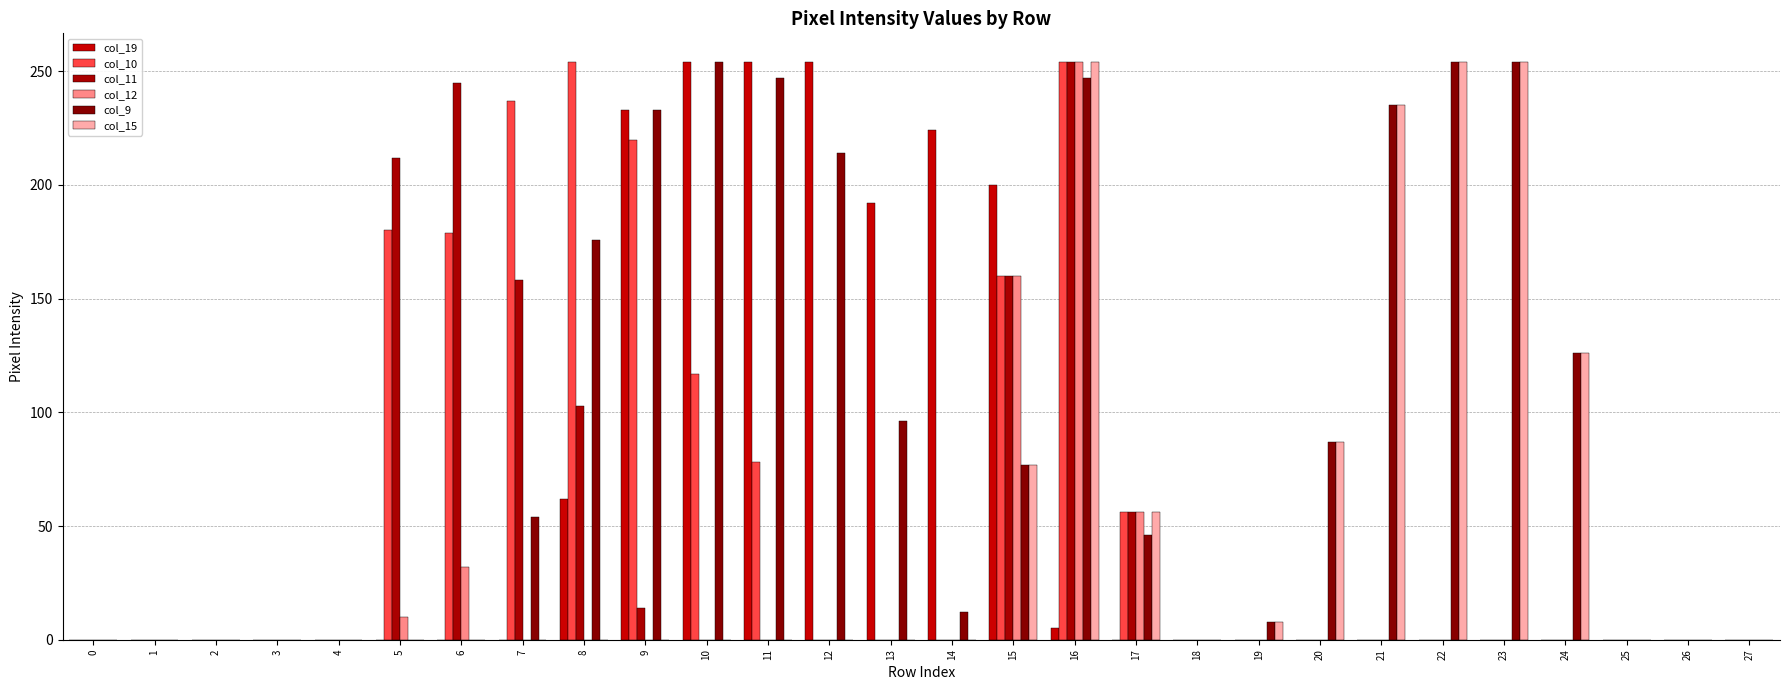

What is the sum of all col_15 values?

1351